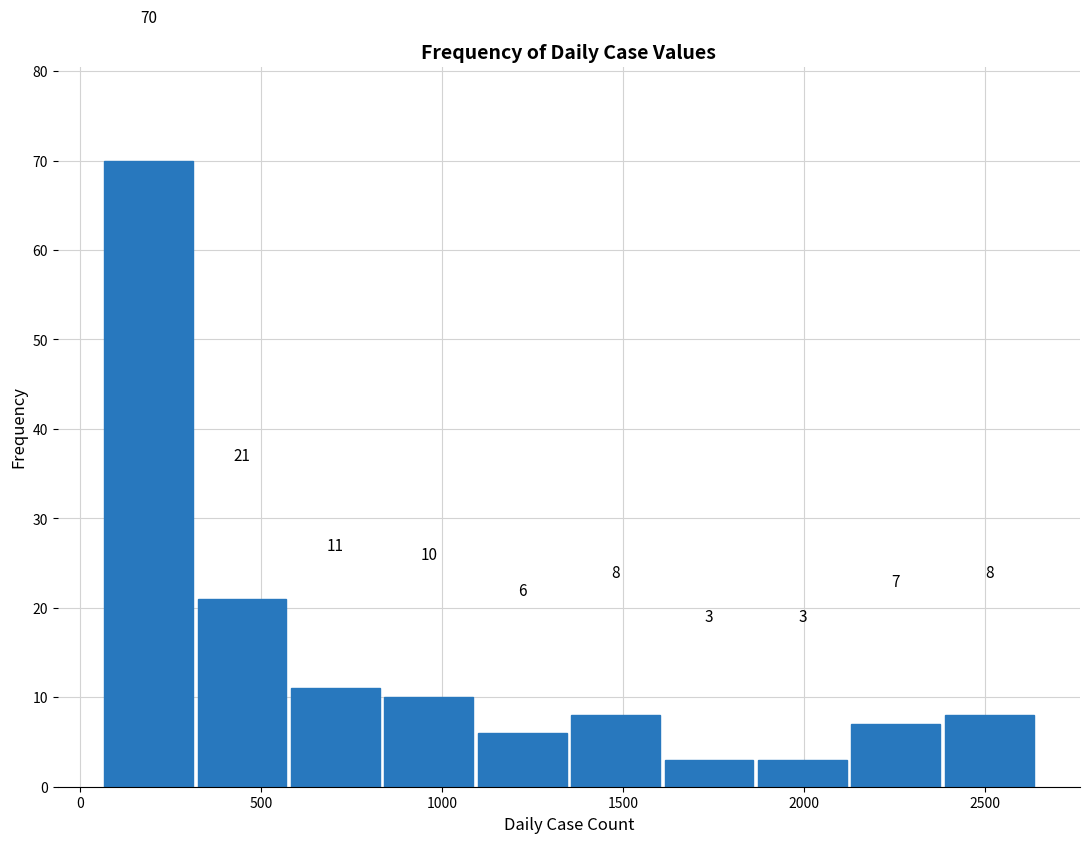

Reading left to right, list every bar in this chart as the range it spans on the x-axis followed by its height. The bar edges are not printed on the chart, so give them approximately, as read against the axis.

50 to 300: 70
300 to 600: 21
600 to 850: 11
850 to 1100: 10
1100 to 1350: 6
1350 to 1600: 8
1600 to 1850: 3
1850 to 2100: 3
2100 to 2400: 7
2400 to 2650: 8